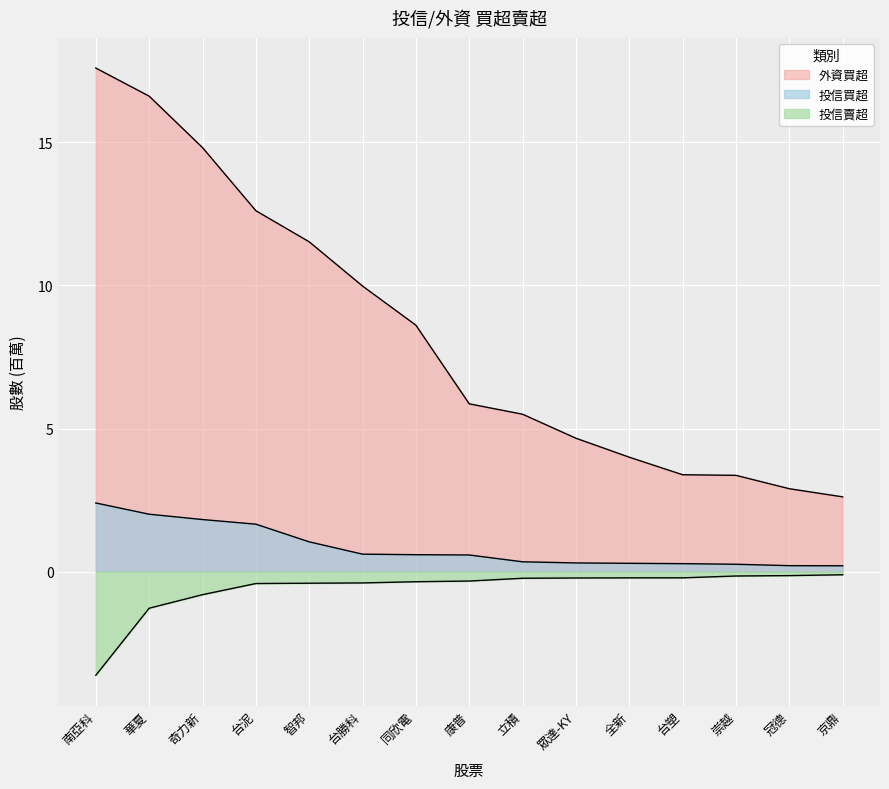

What are all the series names shown in the legend?

投信買超, 投信賣超, 外資買超